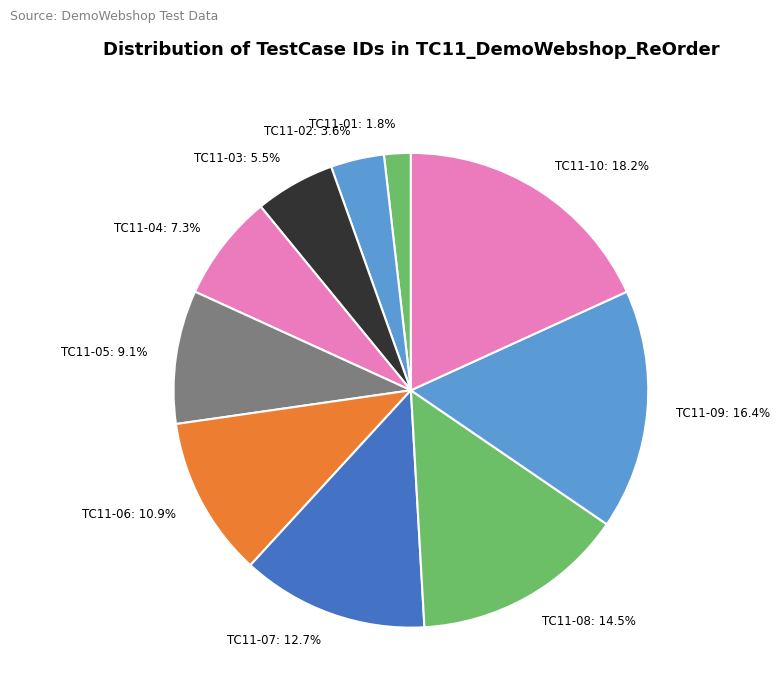

To the nearest percent, what percentage of the pie is TC11-10?

18%